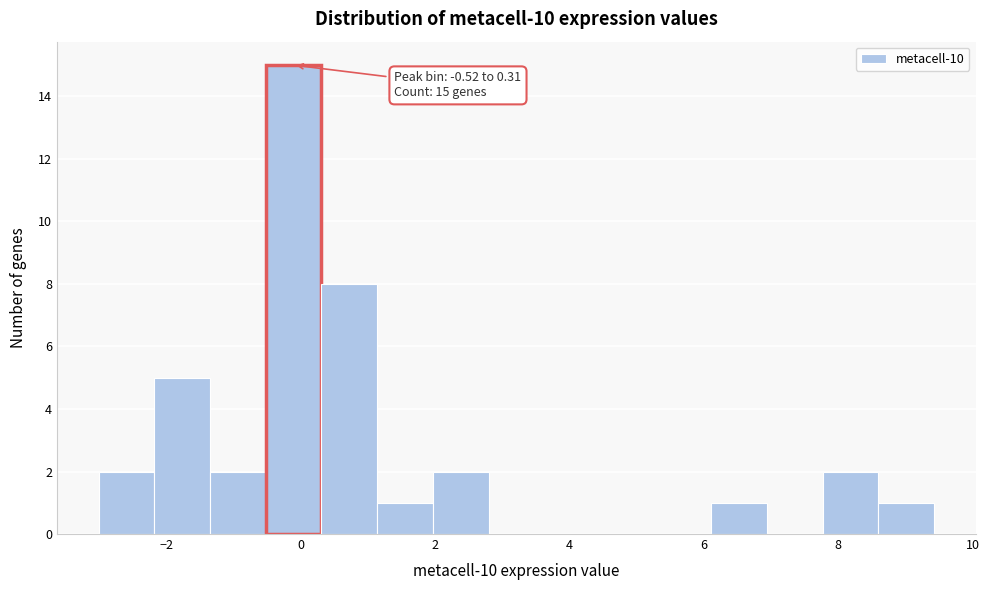

Over which range of the x-axis is the bar tallest?

-0.6 to 0.4